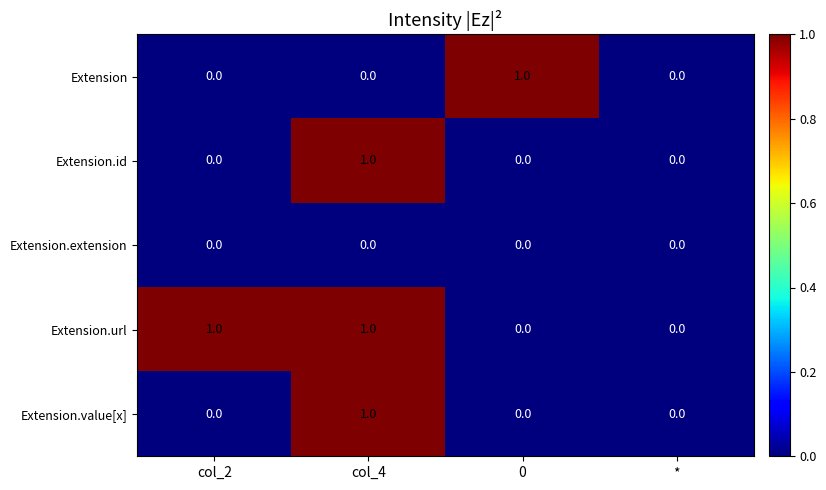

How many distinct data groups are displayed?

5